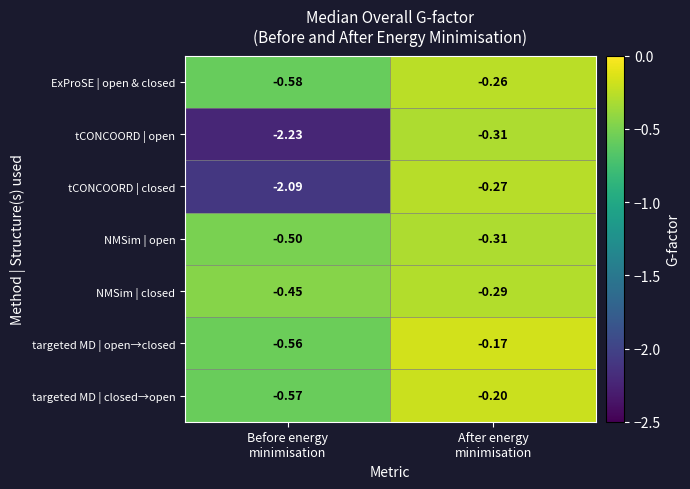

Which series has the largest total across all categories?

targeted MD | open→closed